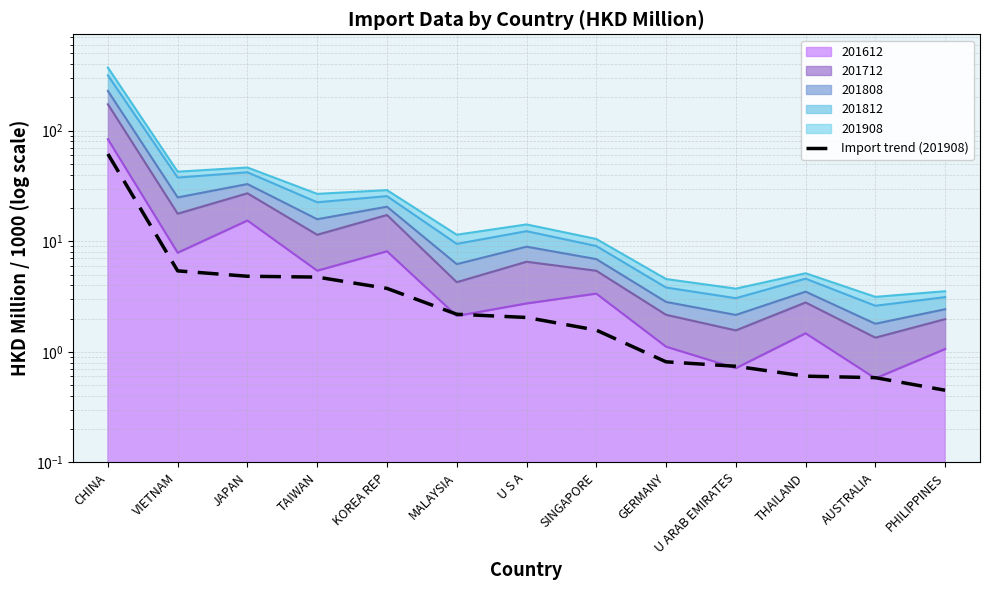

True or false: there are more than 2 points higher than both neighbors.

False